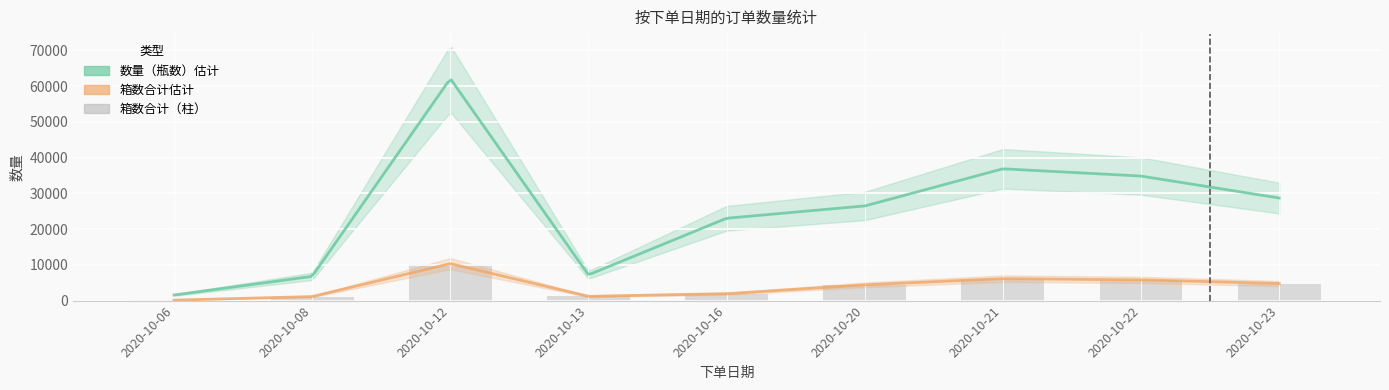

List the labels in order of value, largest first.

2020-10-12, 2020-10-21, 2020-10-22, 2020-10-23, 2020-10-20, 2020-10-16, 2020-10-13, 2020-10-08, 2020-10-06